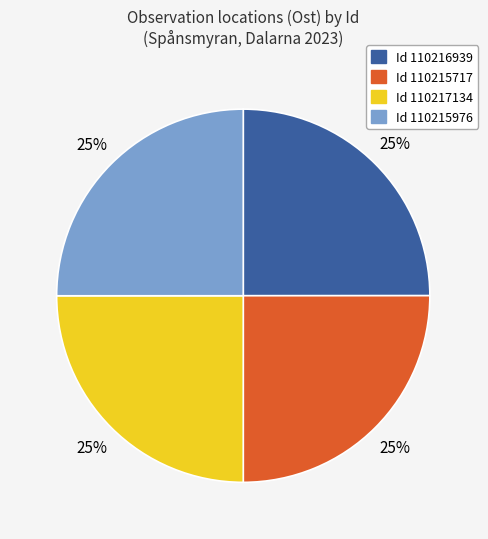

Is there a majority slice in this chart?

No